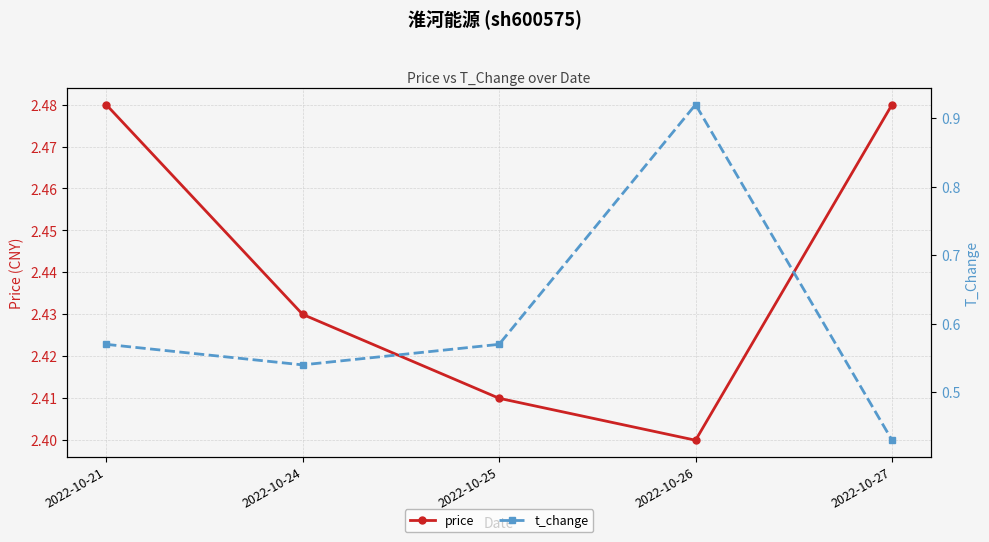

What is the total value across all series at 2022-10-24?

3.0